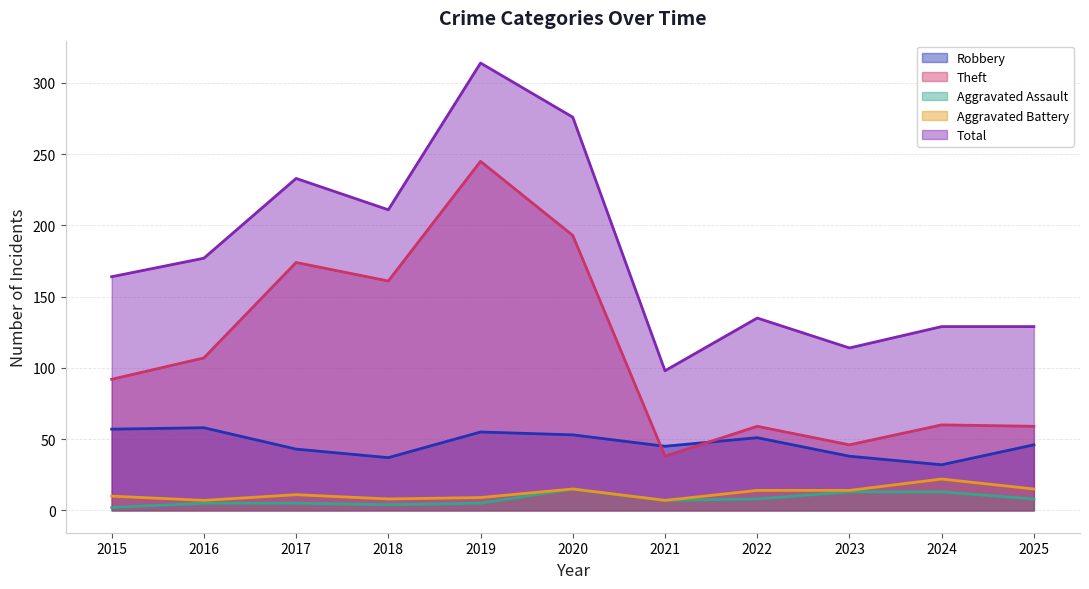

At which category is the sum across all series the highest?

2019